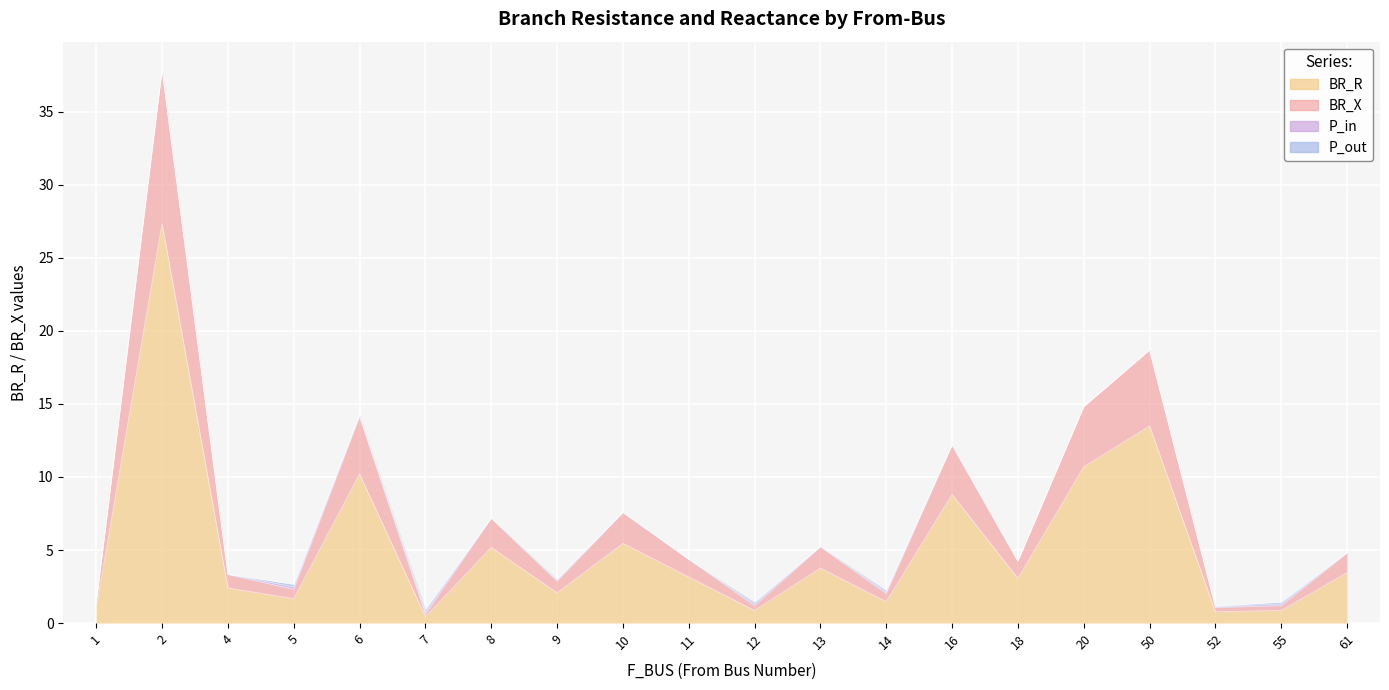

Reading right to left, extract all data points from this chart.

BR_R: 61=3.5	55=0.9	52=0.8	50=13.5	20=10.7	18=3.1	16=8.8	14=1.5	13=3.8	12=0.9	11=3.2	10=5.5	9=2.1	8=5.2	7=0.4	6=10.2	5=1.7	4=2.4	2=27.3	1=1.0
BR_X: 61=4.8	55=1.2	52=1.1	50=18.7	20=14.8	18=4.2	16=12.2	14=2.0	13=5.2	12=1.2	11=4.4	10=7.6	9=2.9	8=7.2	7=0.6	6=14.1	5=2.3	4=3.3	2=37.9	1=1.4